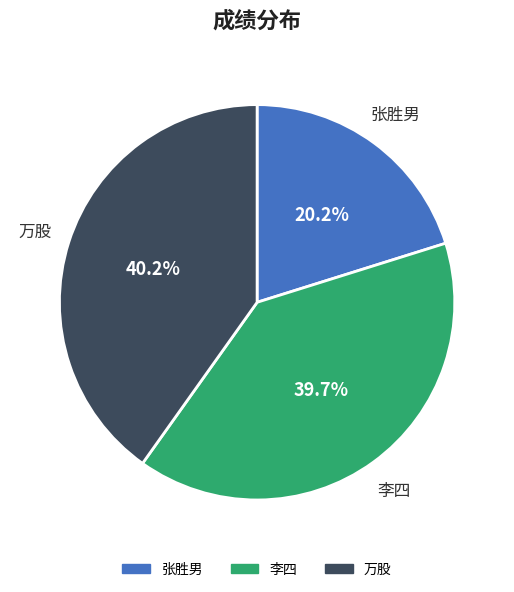

The 李四 slice represents 32% of the pie. True or false?

False